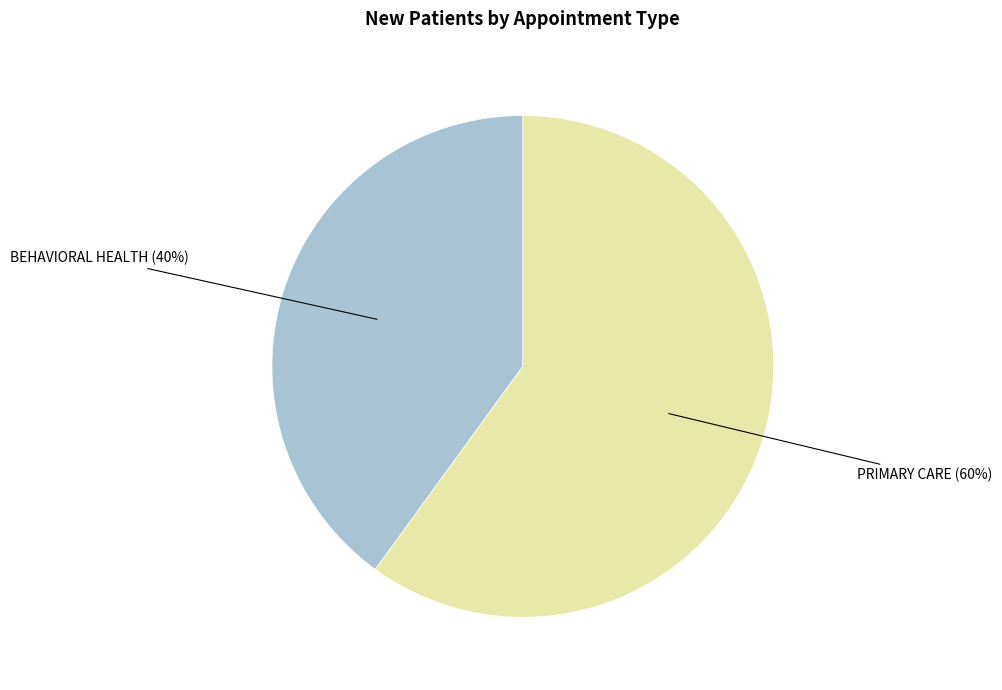

To the nearest percent, what is the difference between the largest and smallest slice percentages?

20%